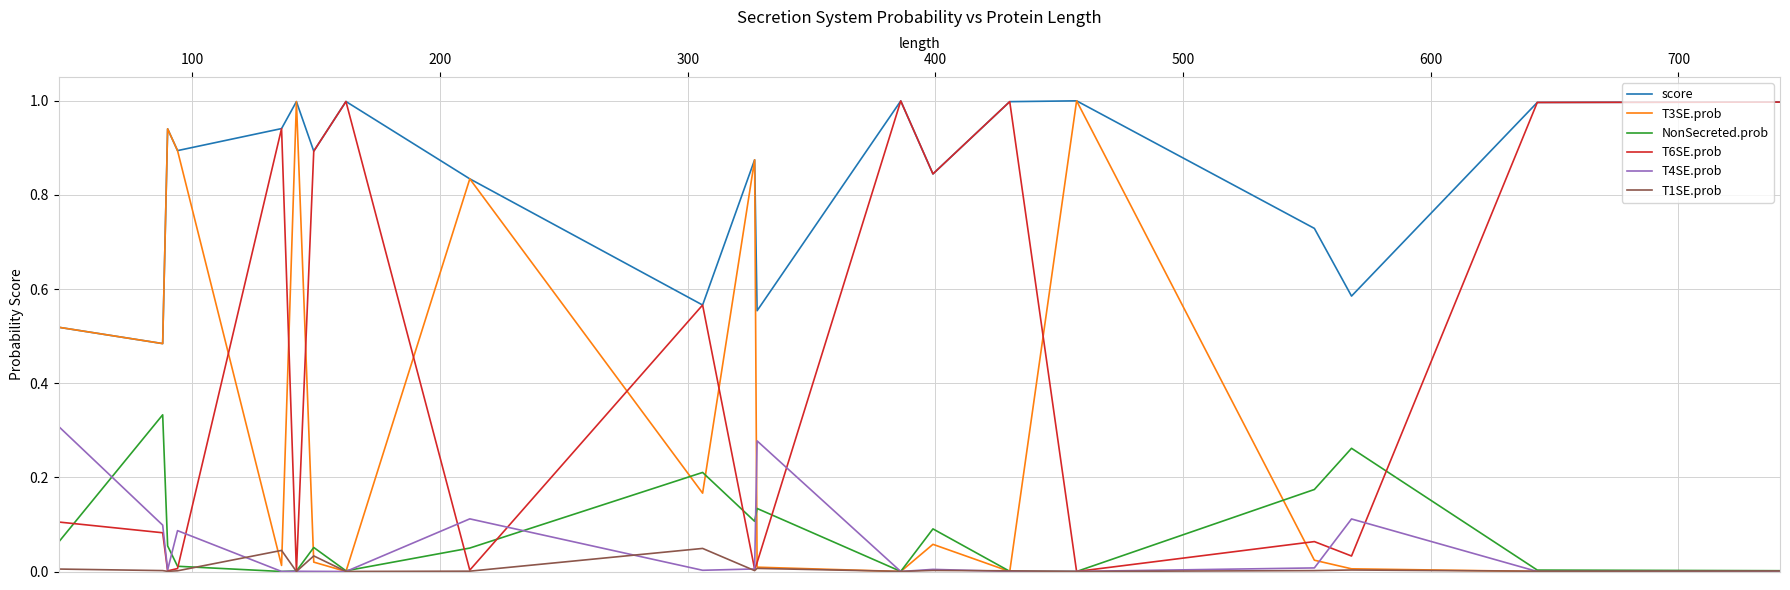

True or false: score and NonSecreted.prob intersect in this chart.

False